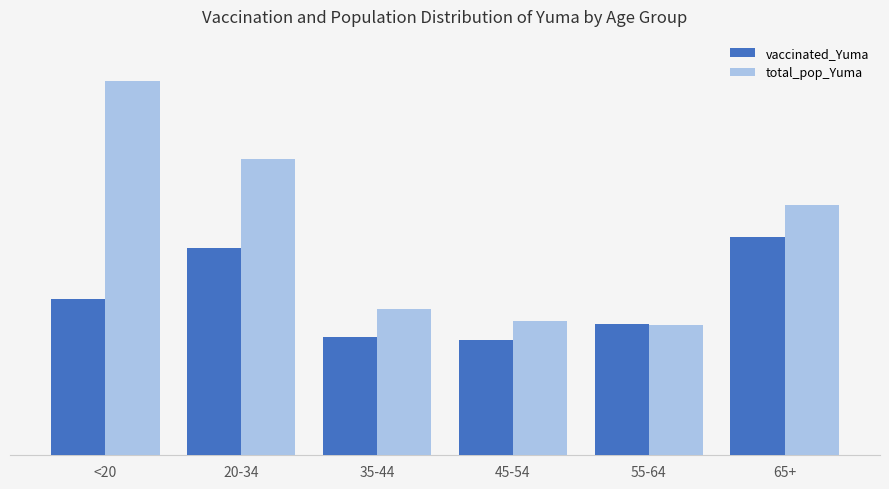

What is the minimum value for total_pop_Yuma?

22522